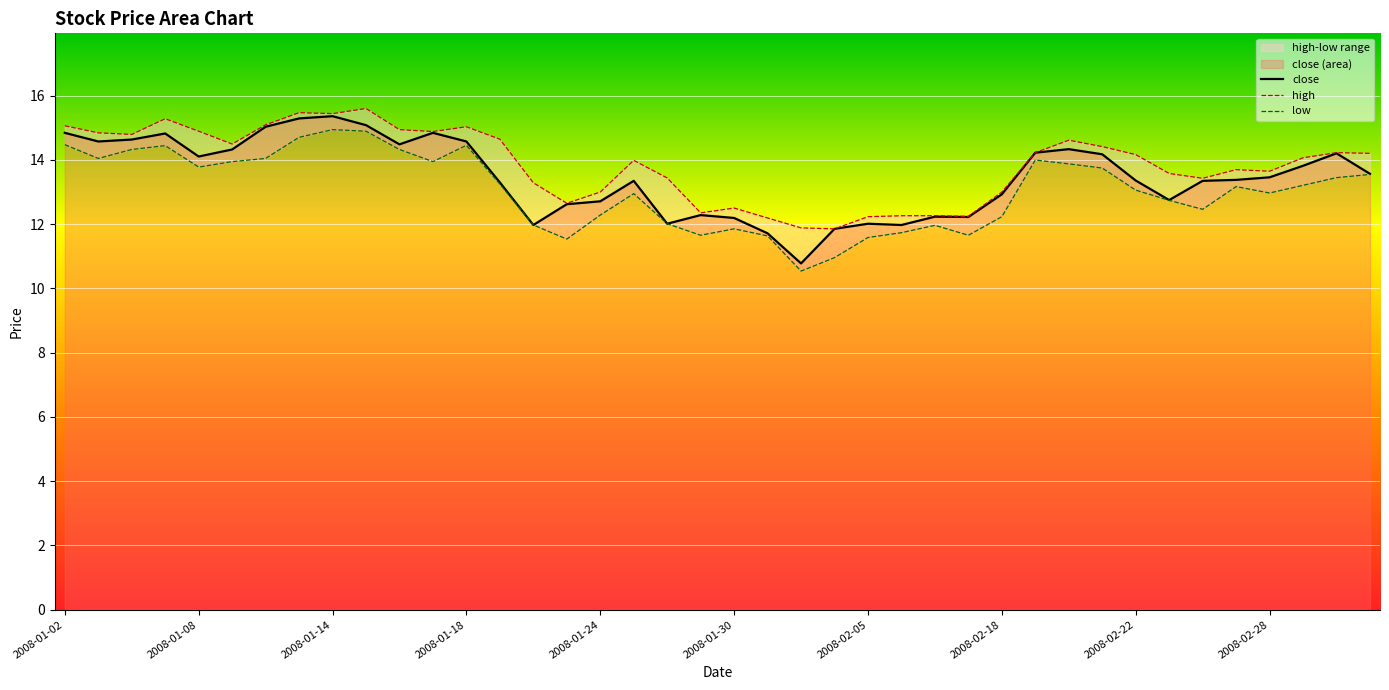

The high series shows 14.9 at 11. True or false?

True